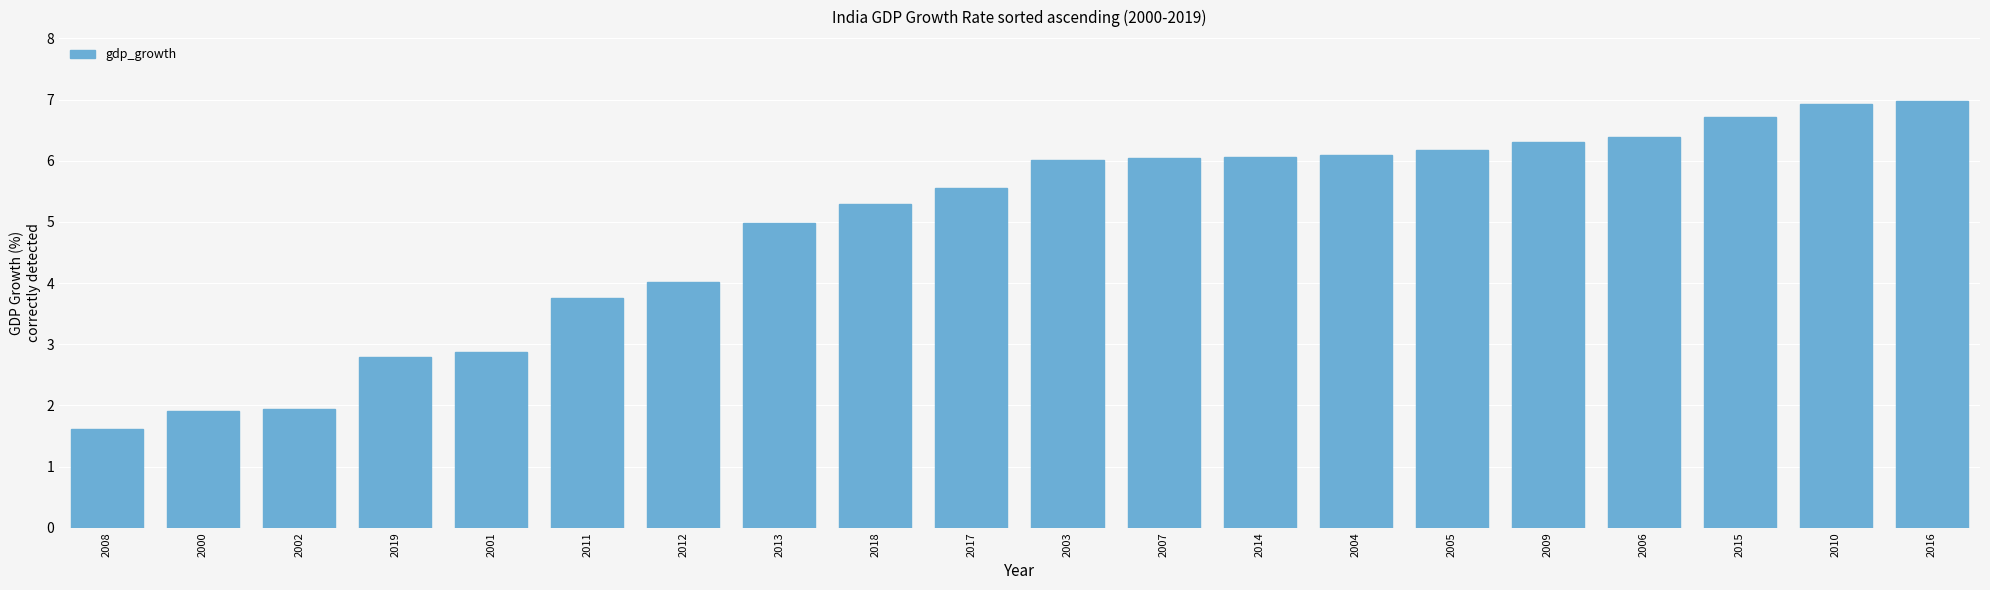

Reading left to right, list all the values displayed in this chart.

1.6	1.9	1.9	2.8	2.9	3.8	4.0	5.0	5.3	5.6	6.0	6.1	6.1	6.1	6.2	6.3	6.4	6.7	6.9	7.0